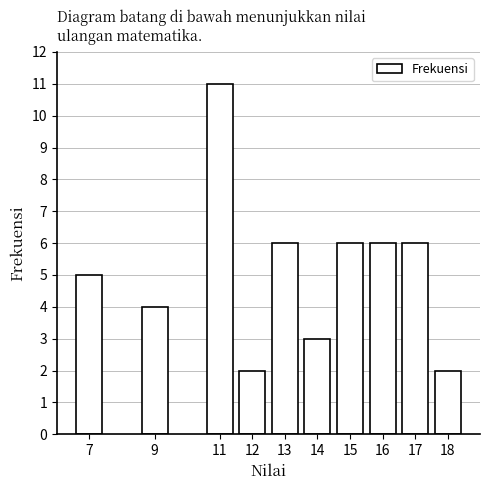

Reading left to right, what are all the values shown in this chart?

7=5	9=4	11=11	12=2	13=6	14=3	15=6	16=6	17=6	18=2